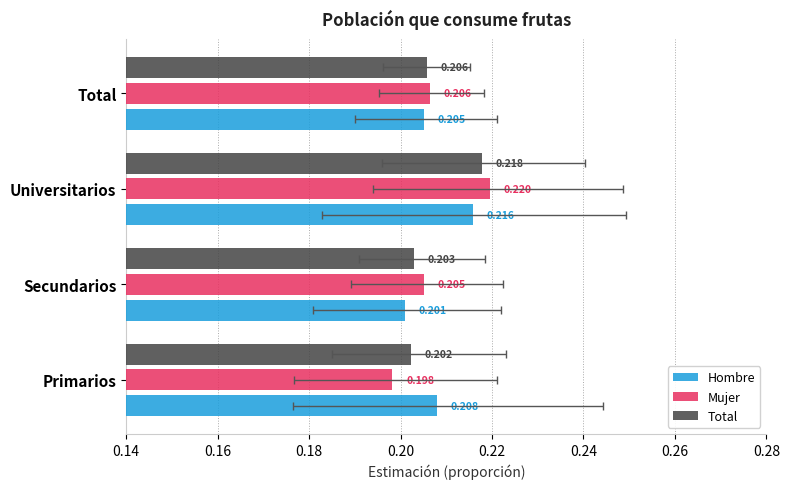

Which series has the largest total across all categories?

Hombre